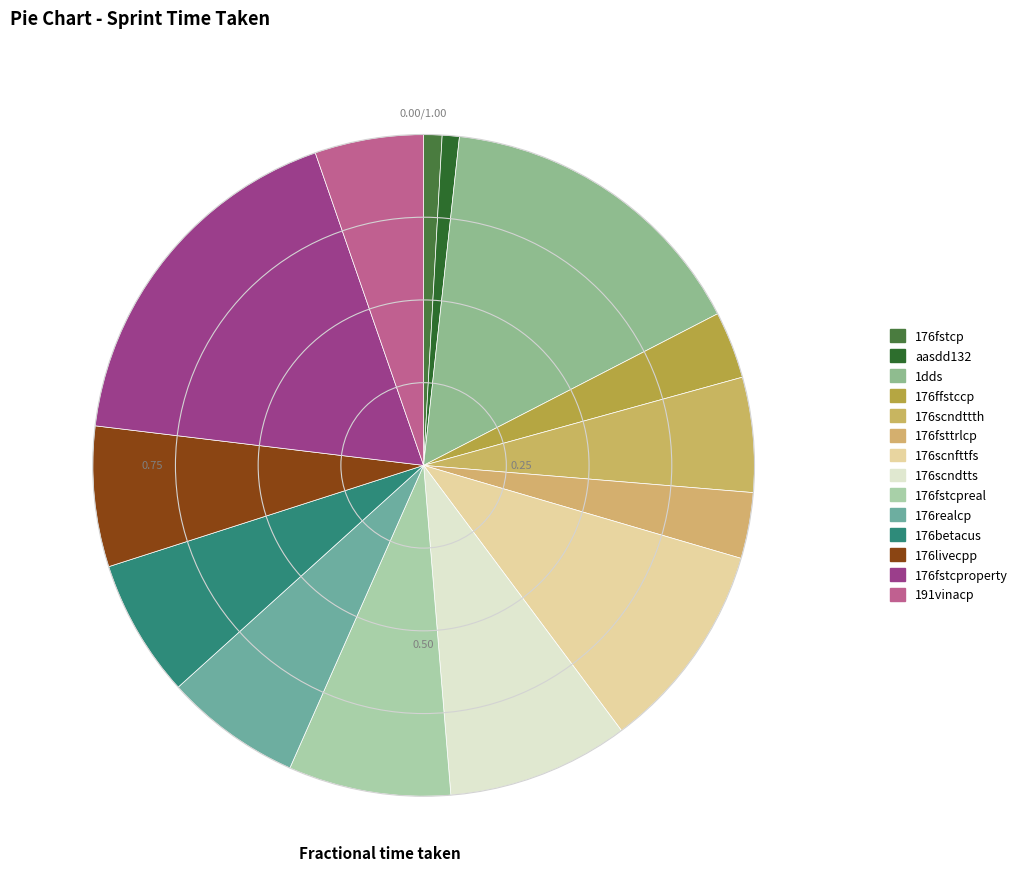

How many segments does this pie chart have?

14